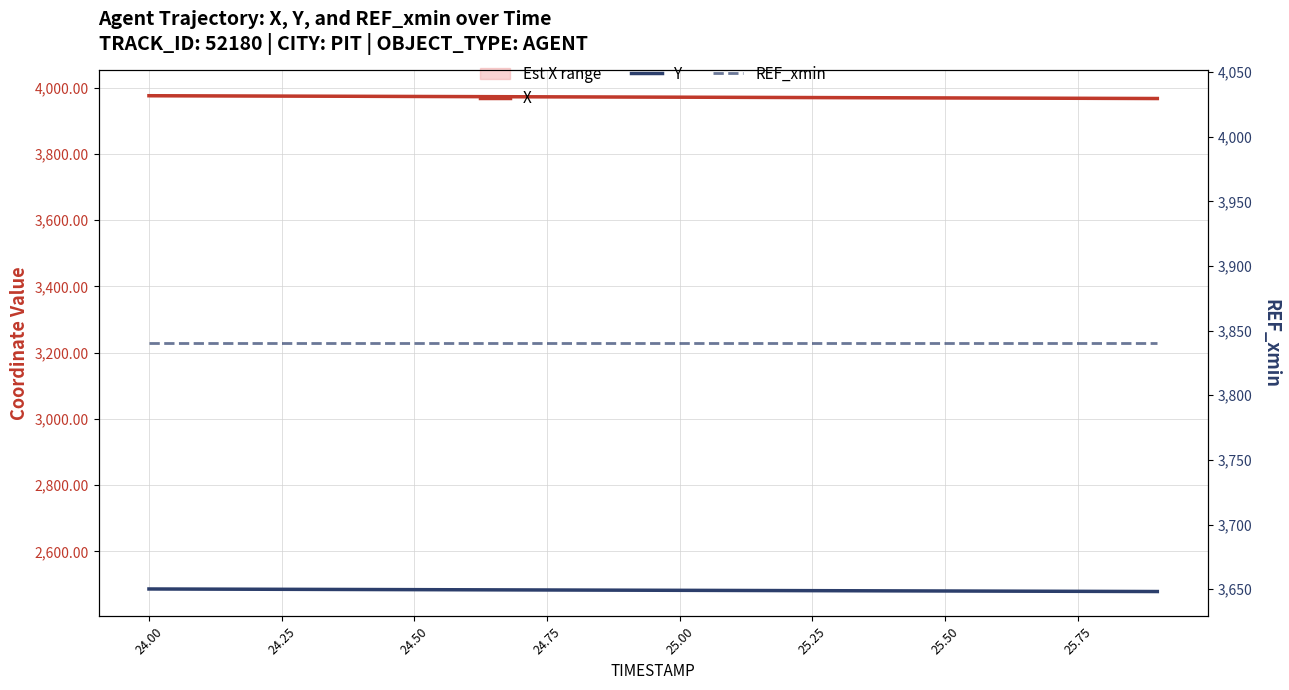

Which series has the widest spread of values?

X